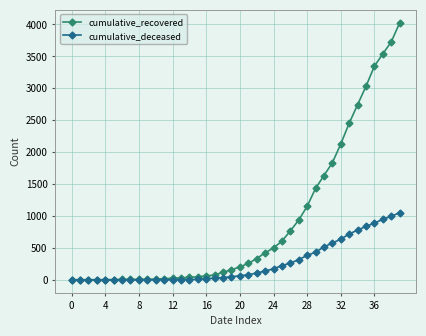

Rank the series by their average value, from highest to lowest.

cumulative_recovered, cumulative_deceased